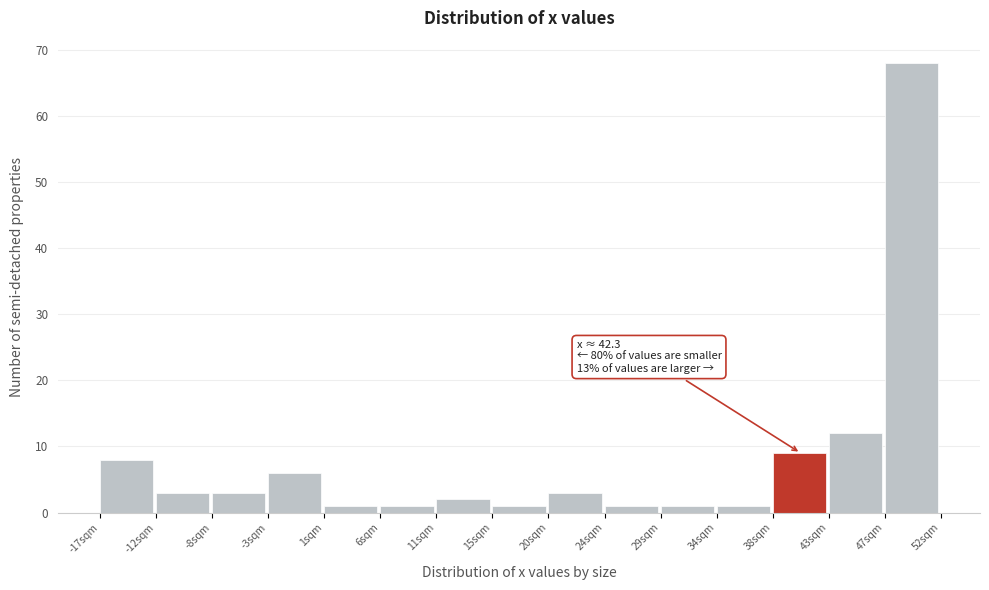

Which range on the x-axis has the tallest bar?

47.0 to 52.0